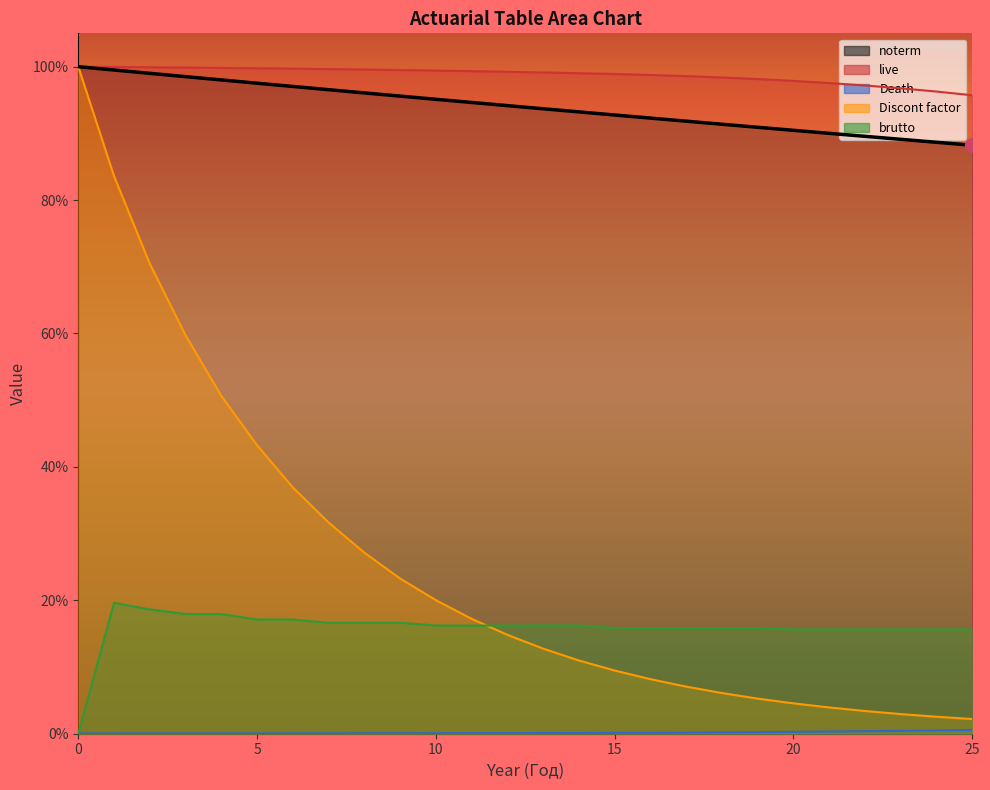

What is the difference between the highest and lowest values at 7?

1.0